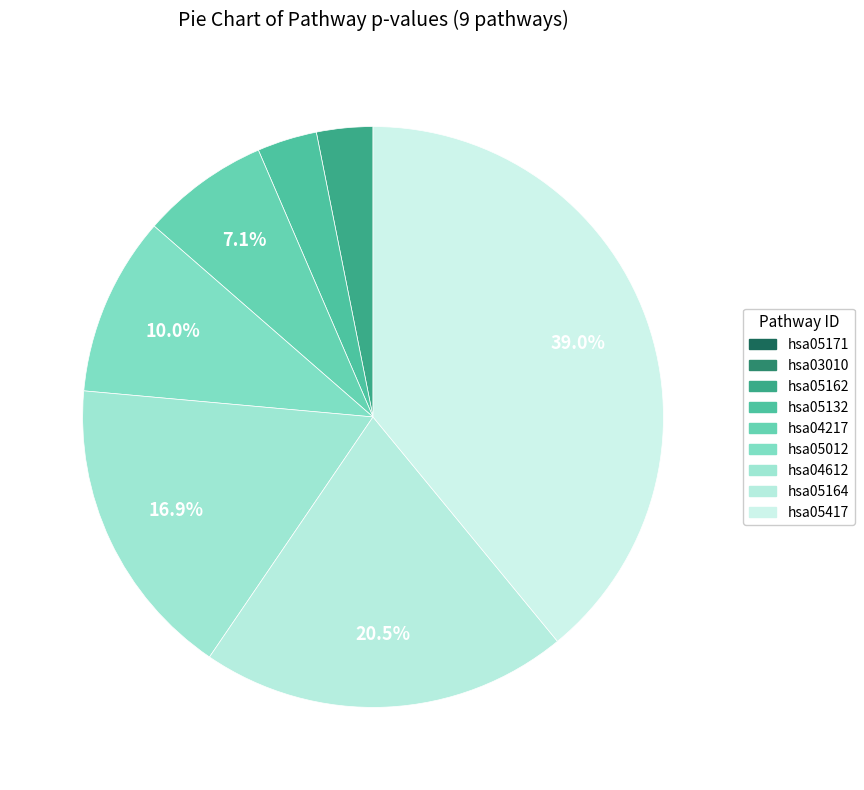

What is the largest slice in the pie chart?

hsa05417